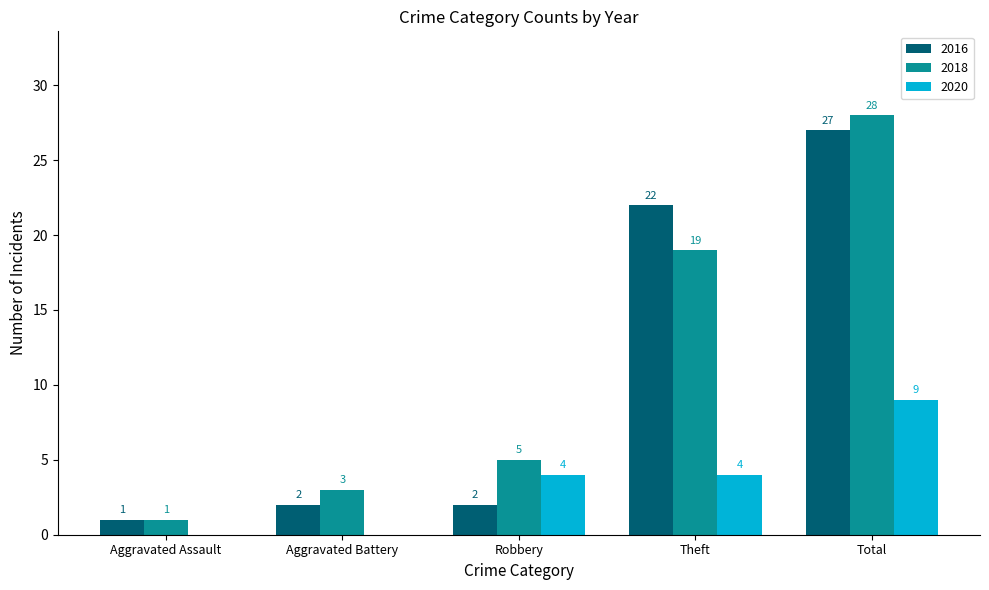

What is the sum of the 2018 values at Total and Theft?

47